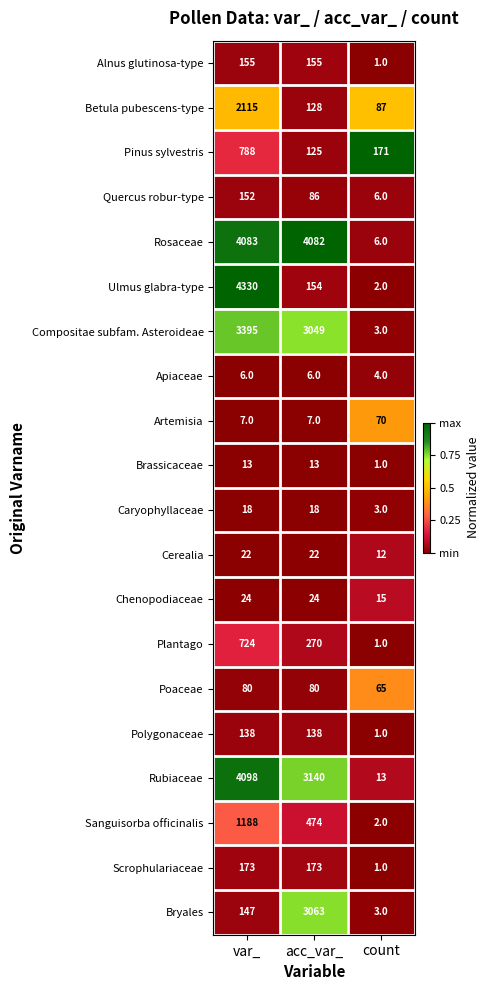

The Ulmus glabra-type series shows 154 at acc_var_. True or false?

True